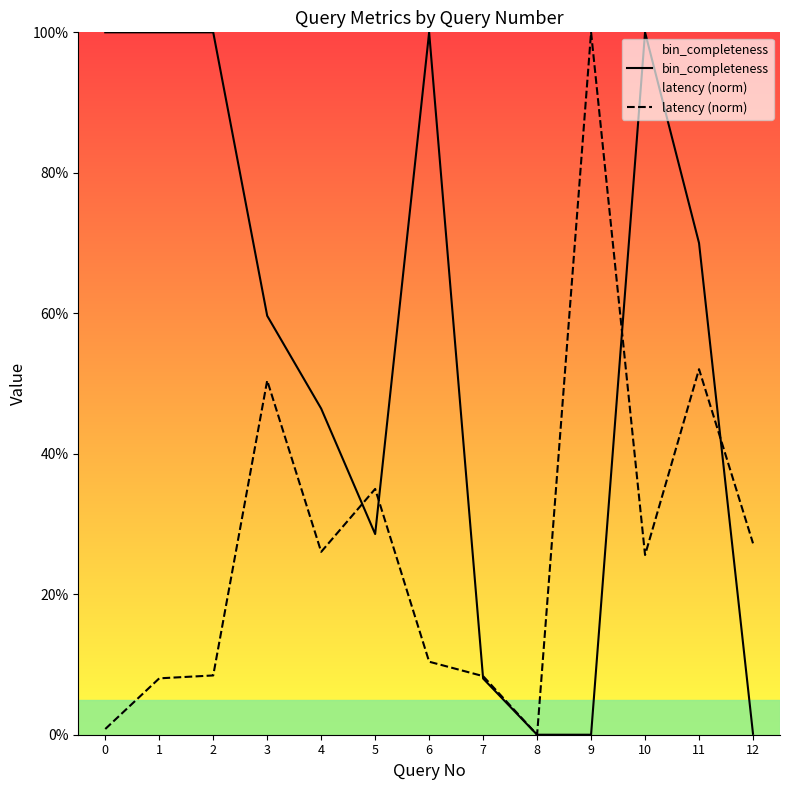

Is it true that bin_completeness equals 161.8 at 1?

False